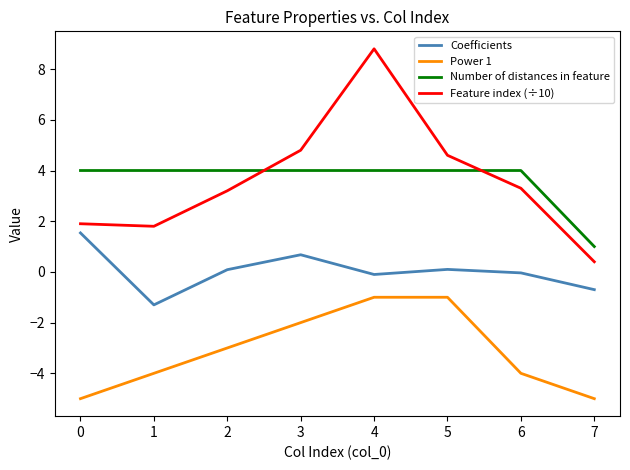

The Number of distances in feature series shows 1.7 at 3. True or false?

False